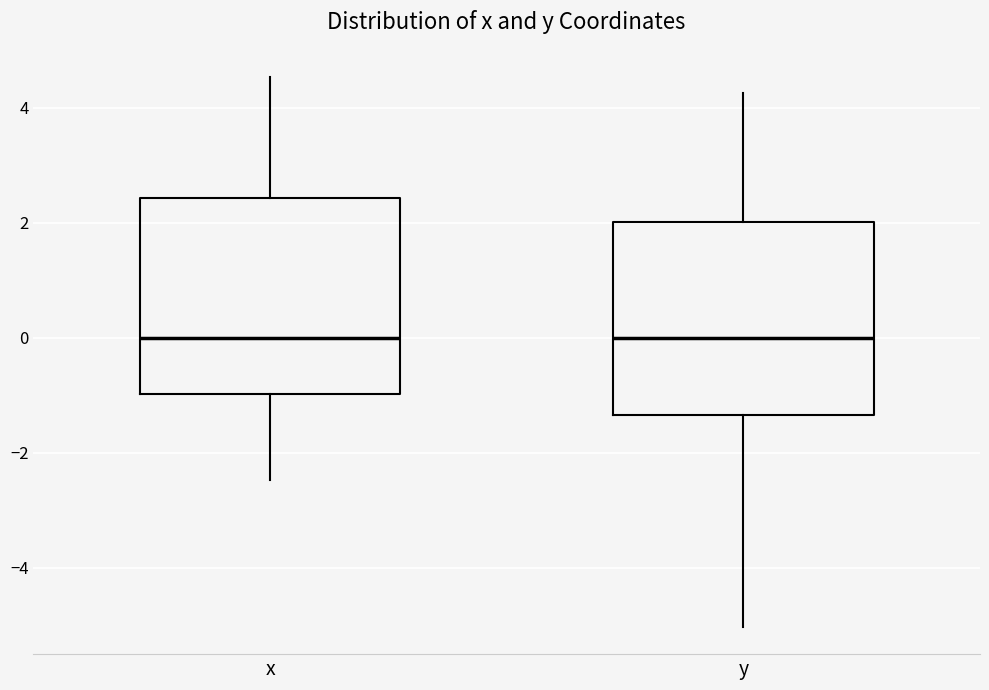

Where is the lower edge of the box for x on the y-axis? The values are not printed on the chart, so give them approximately, as read against the axis.

-1.0